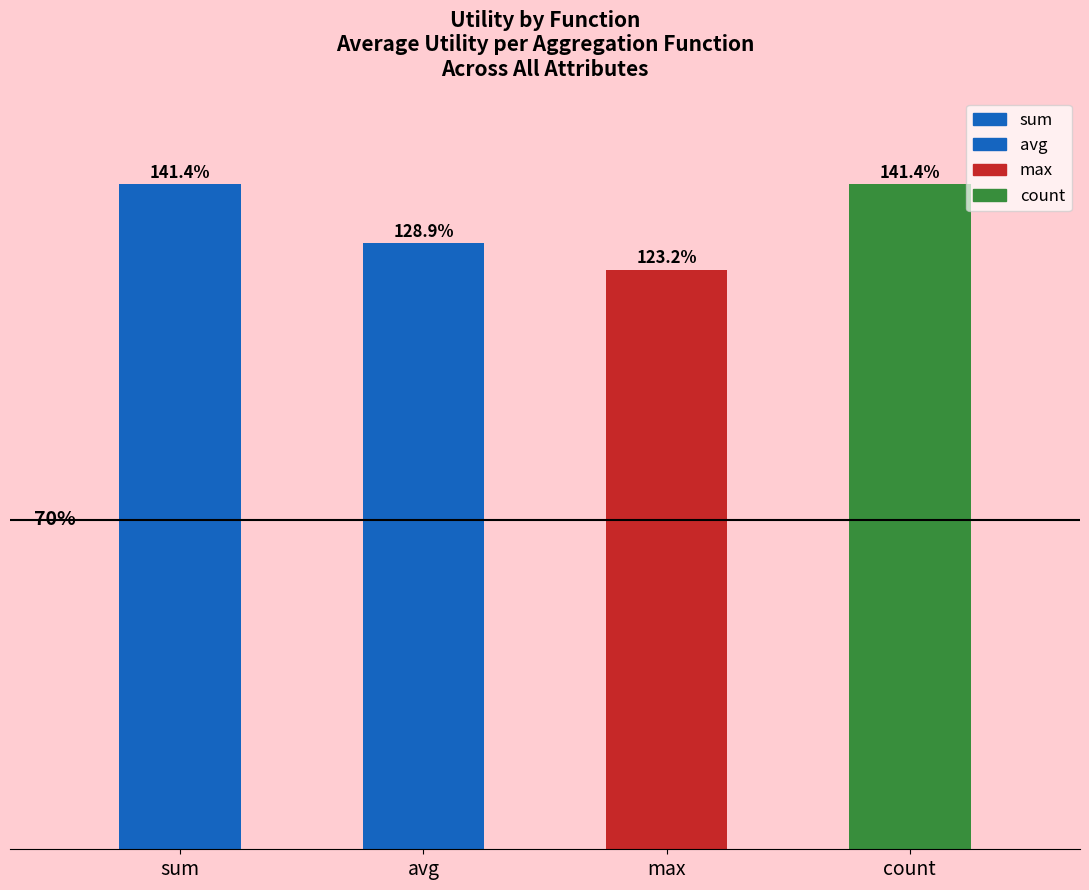

Rank the categories by max_Utility value from highest to lowest.

sum, count, avg, max